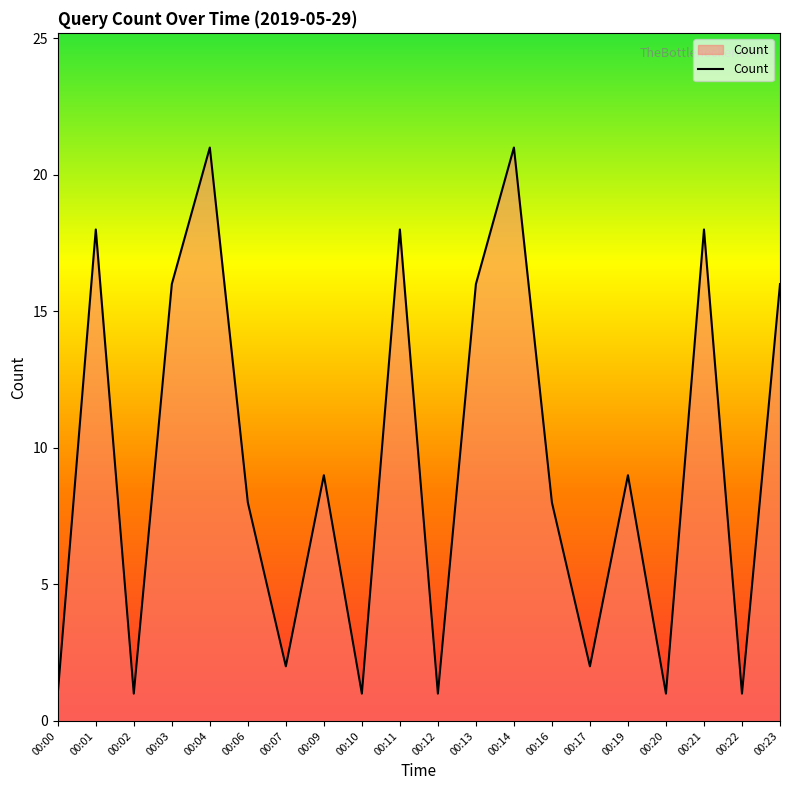

True or false: there are more than 2 points higher than both neighbors.

True